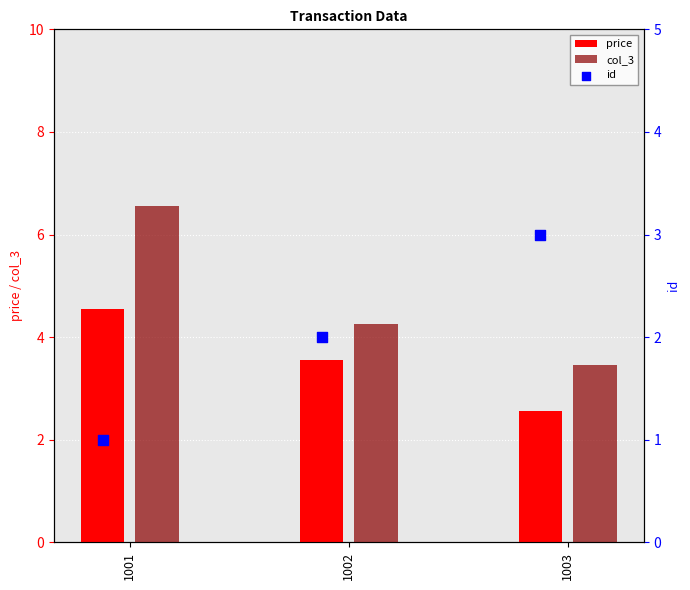

Is the value of price at 1001 greater than the value of col_3 at 1002?

Yes